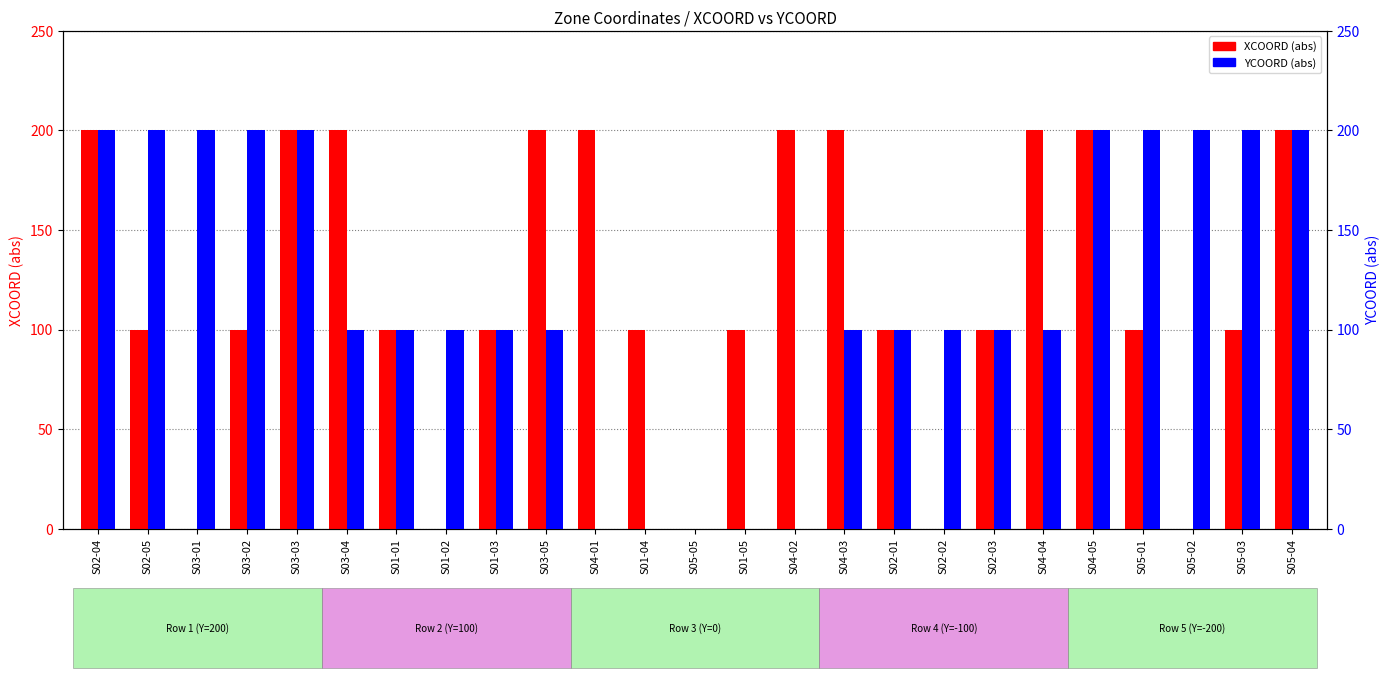

Is it true that XCOORD (abs) equals 151 at S03-02?

False